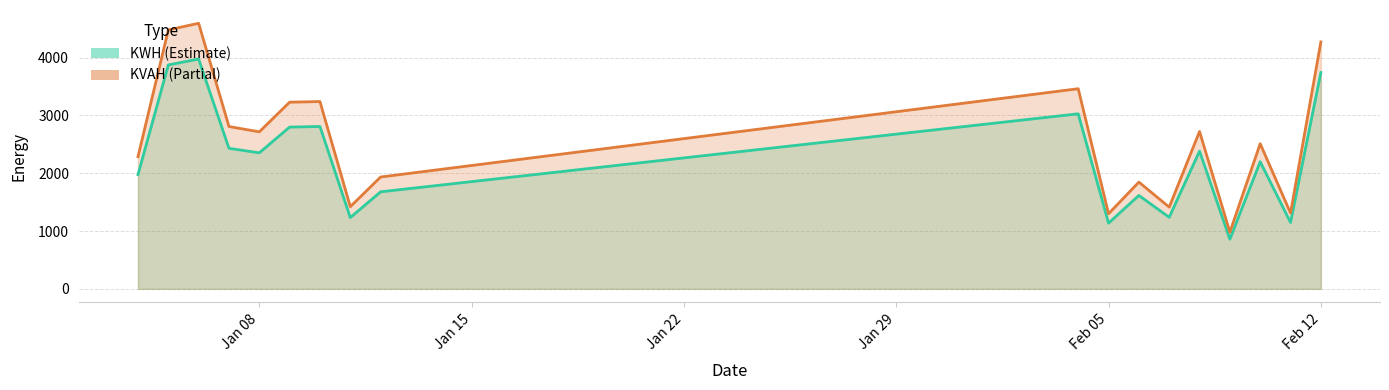

True or false: KWH and KVAH intersect in this chart.

False